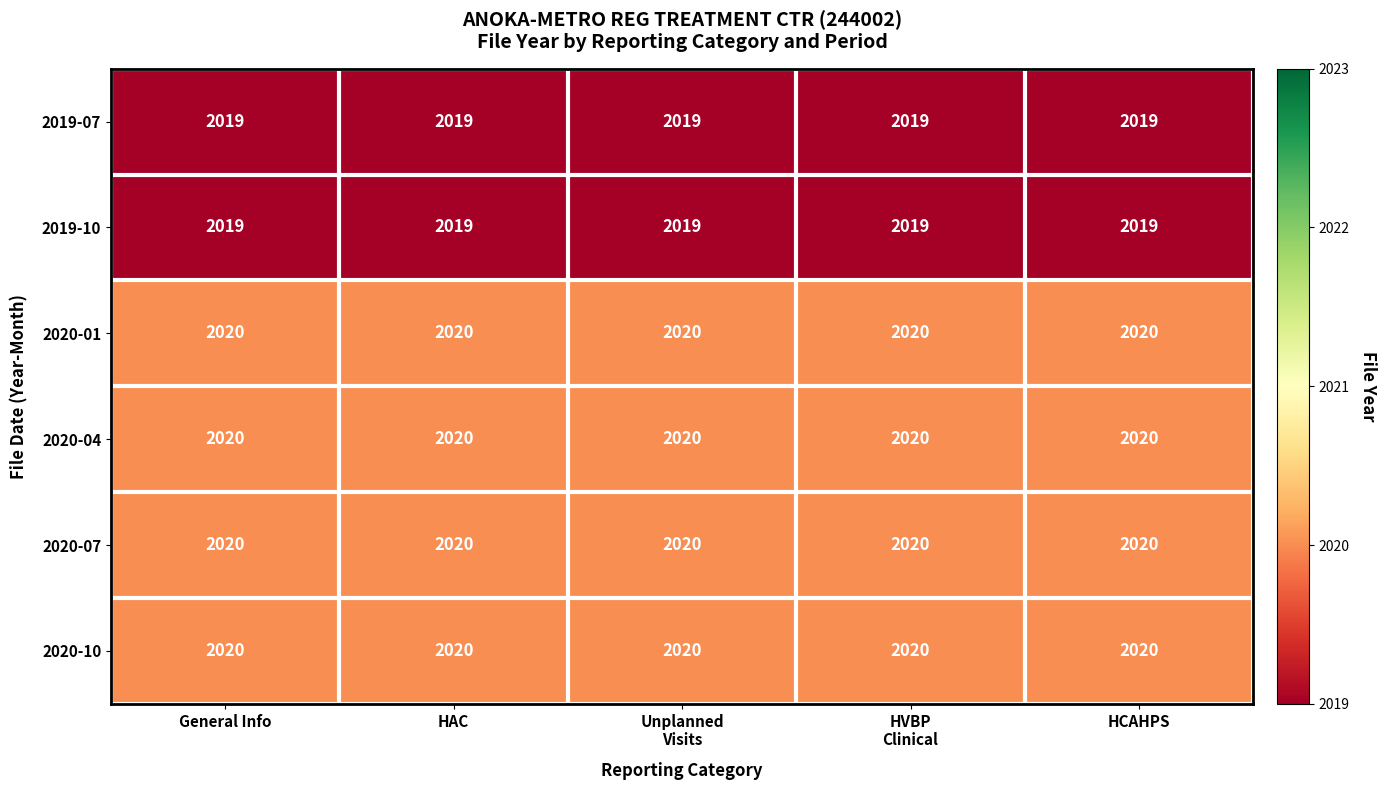

What is the highest value of the 2020-10 series?

2020